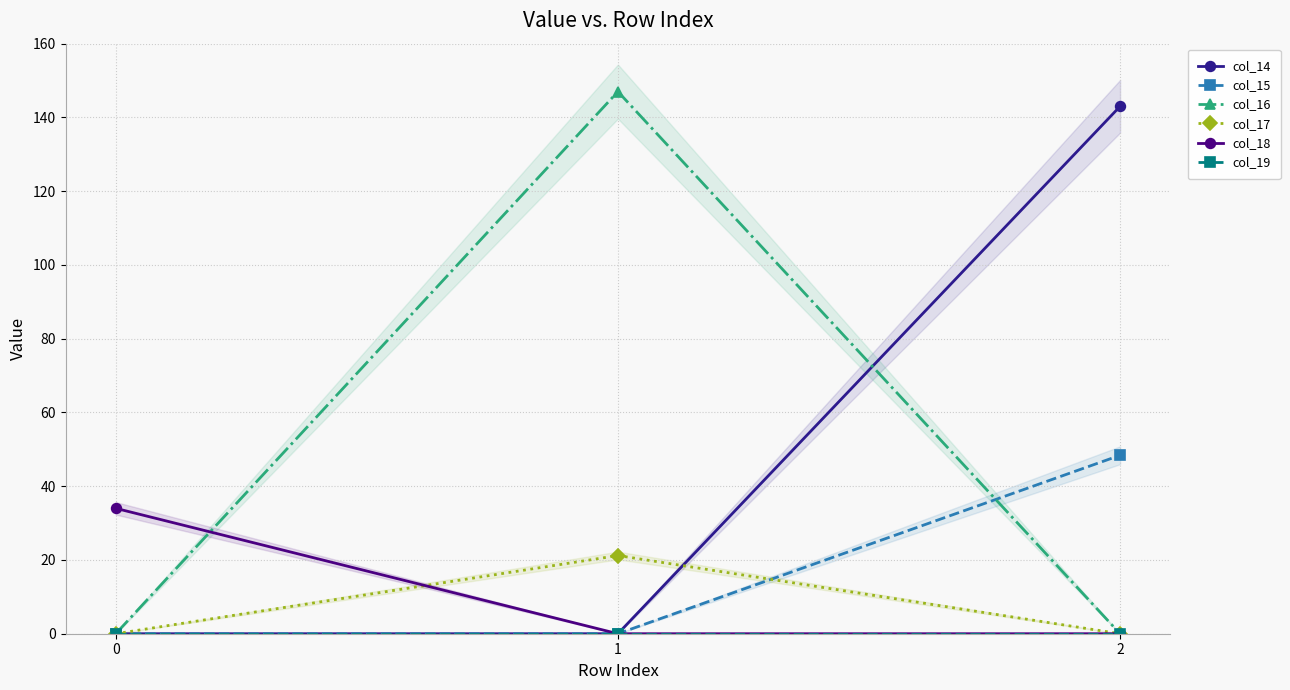

What is the spread (max minus min) of values at 2?

143.0